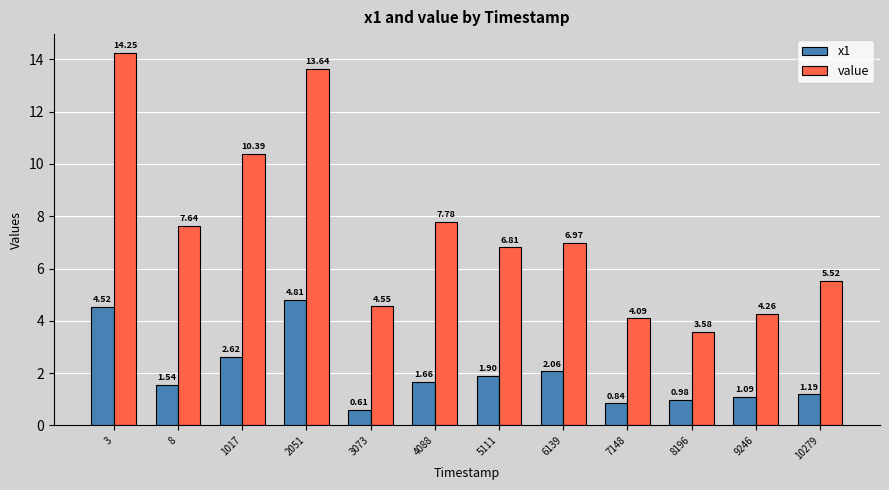

What is the sum of the value values at 8196 and 7148?

7.7